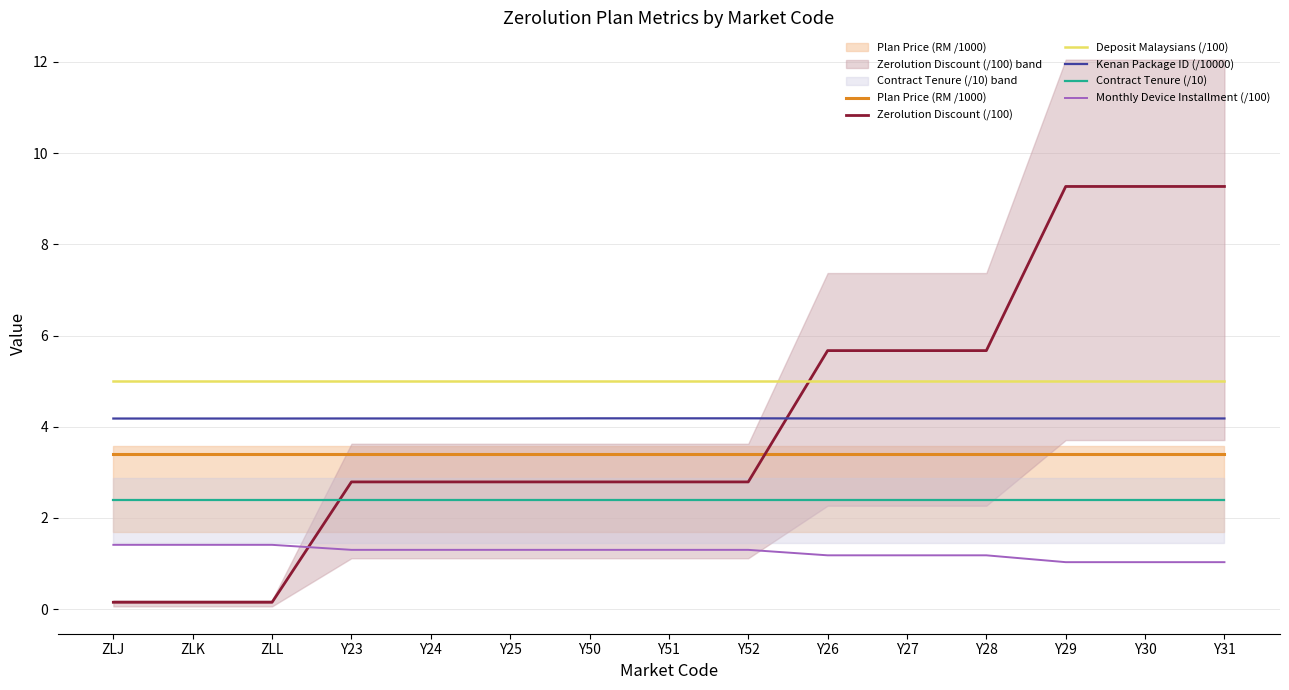

Reading left to right, what are all the values shown in this chart?

Plan Price (RM /1000): 3.4	3.4	3.4	3.4	3.4	3.4	3.4	3.4	3.4	3.4	3.4	3.4	3.4	3.4	3.4
Zerolution Discount (/100): 0.1	0.1	0.1	2.8	2.8	2.8	2.8	2.8	2.8	5.7	5.7	5.7	9.3	9.3	9.3
Deposit Malaysians (/100): 5.0	5.0	5.0	5.0	5.0	5.0	5.0	5.0	5.0	5.0	5.0	5.0	5.0	5.0	5.0
Kenan Package ID (/10000): 4.2	4.2	4.2	4.2	4.2	4.2	4.2	4.2	4.2	4.2	4.2	4.2	4.2	4.2	4.2
Contract Tenure (/10): 2.4	2.4	2.4	2.4	2.4	2.4	2.4	2.4	2.4	2.4	2.4	2.4	2.4	2.4	2.4
Monthly Device Installment (/100): 1.4	1.4	1.4	1.3	1.3	1.3	1.3	1.3	1.3	1.2	1.2	1.2	1.0	1.0	1.0